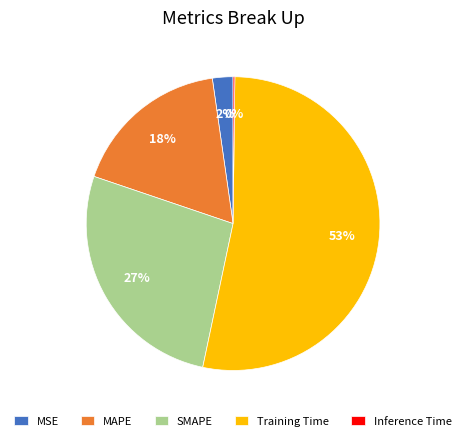

What percentage is the Training Time slice, to the nearest percent?

53%